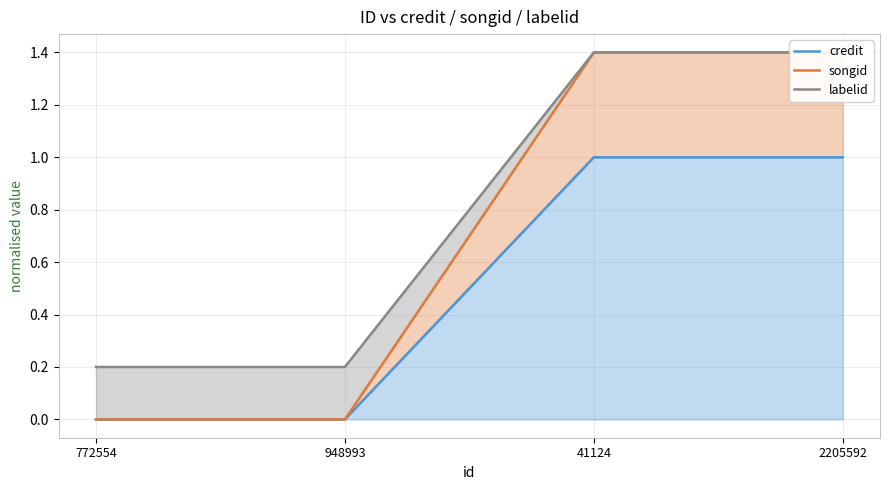

Count the labelid values in the range 0 to 1.

2